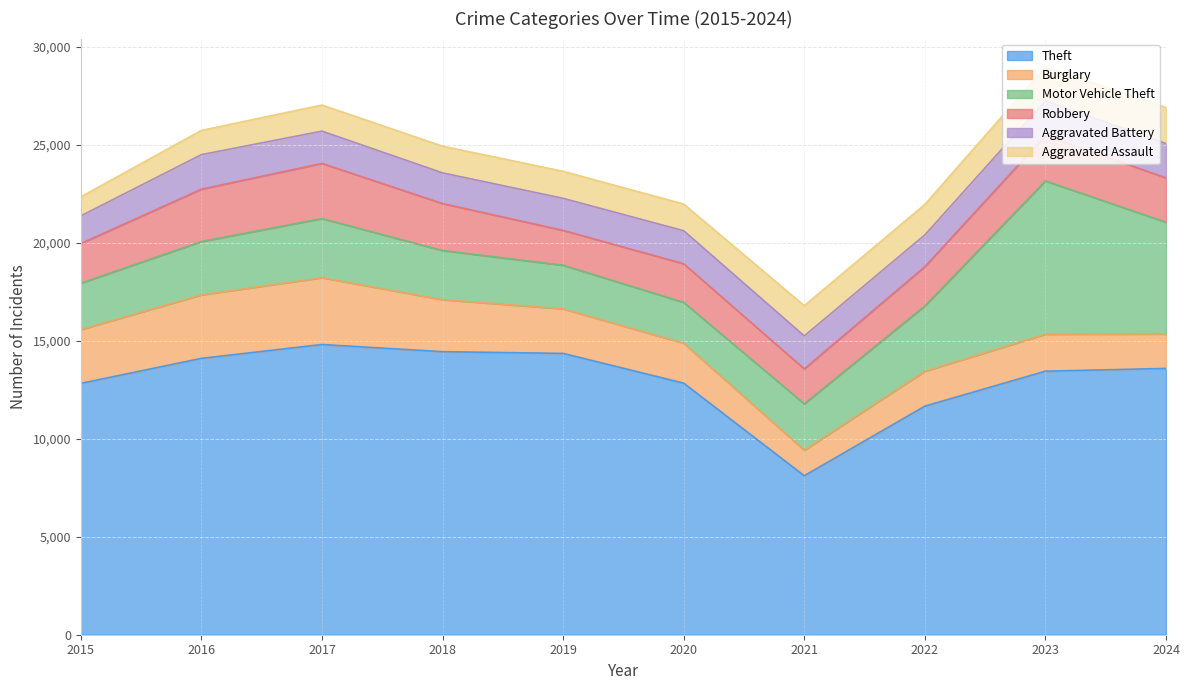

At which label does Theft first exceed 13585?

2016